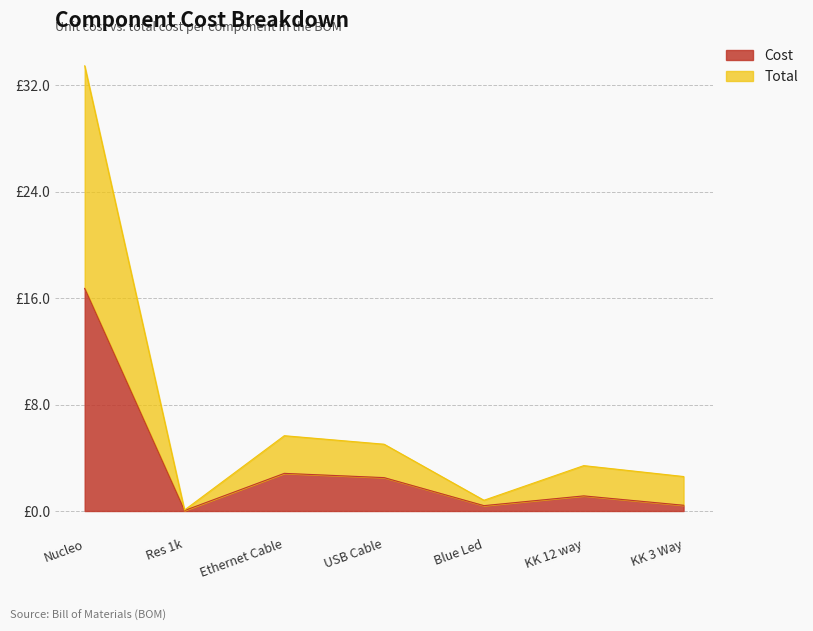

True or false: Total and Cost cross at least once.

False